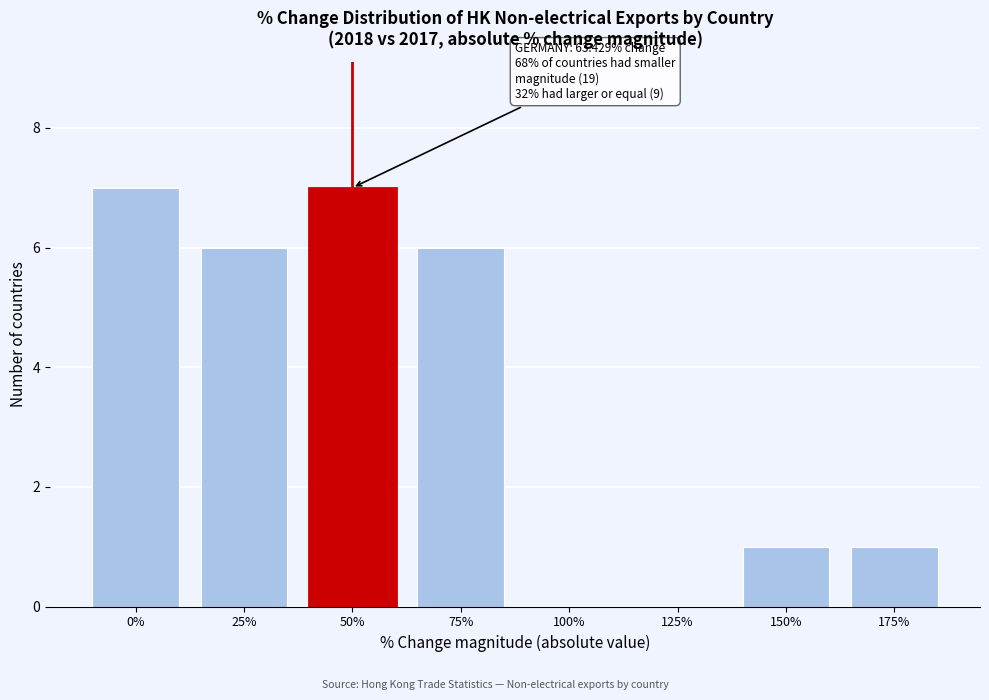

Reading right to left, what are all the values shown in this chart?

175%=1	150%=1	125%=0	100%=0	75%=6	50%=7	25%=6	0%=7